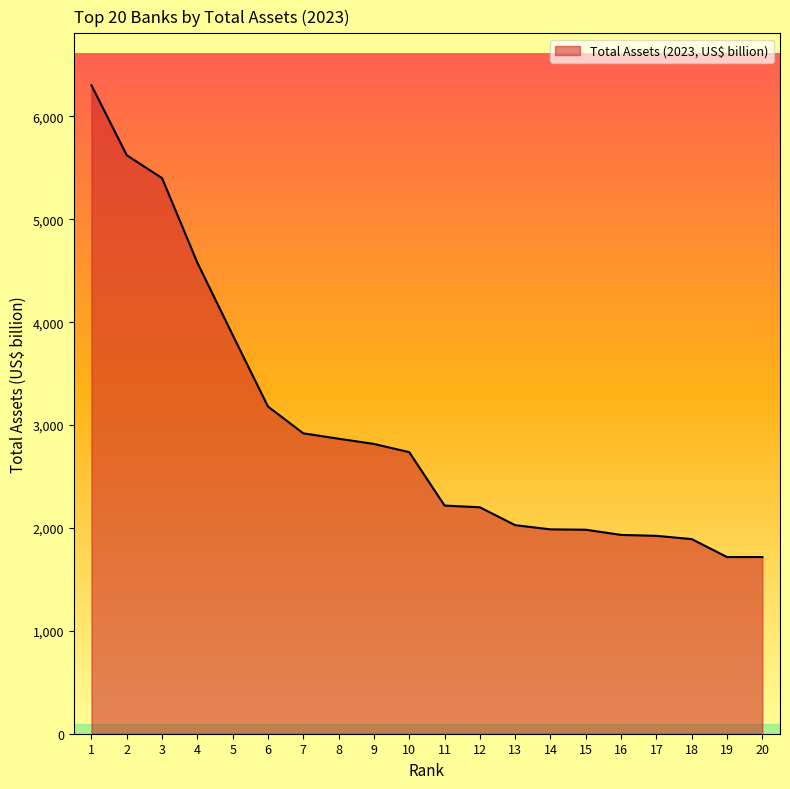

What is the sum of all values?

59899.4